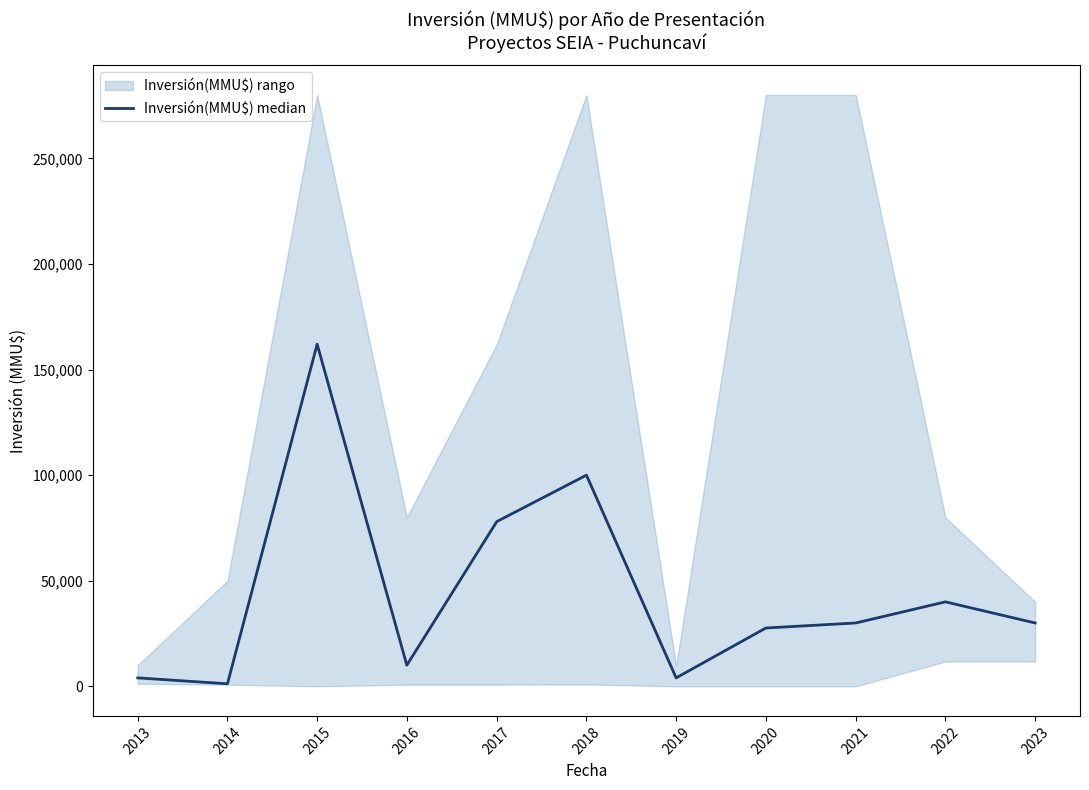

How many values are below 30000?

5